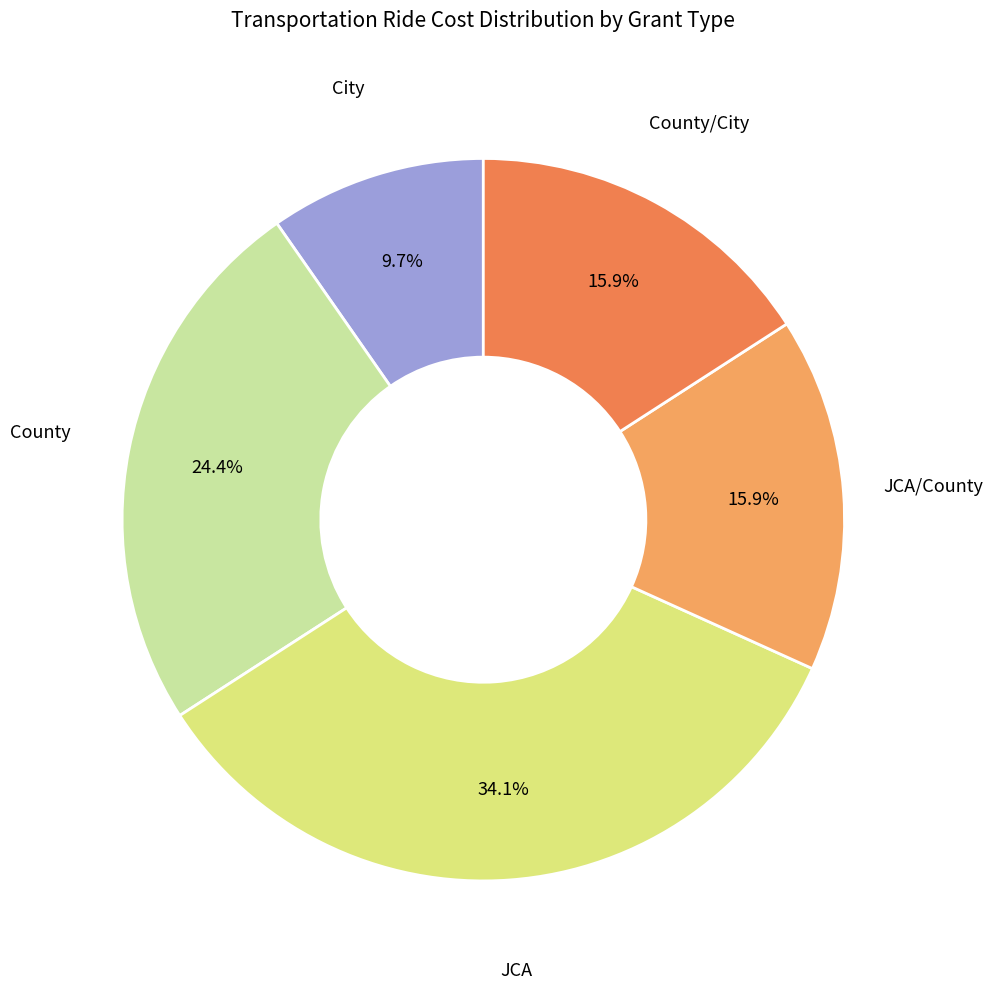

Count the number of slices in the pie.

5